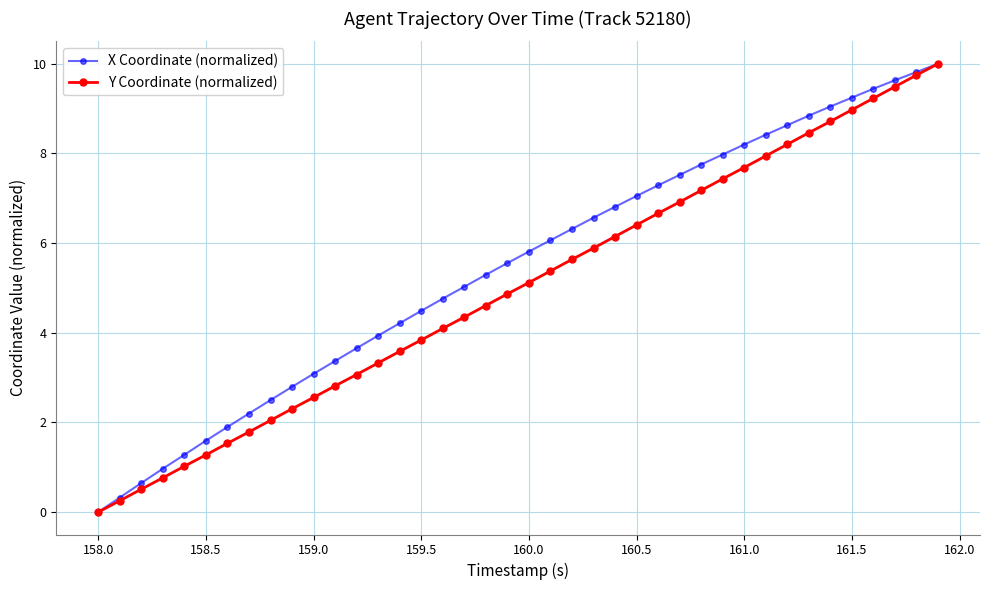

What are all the series names shown in the legend?

X Coordinate (normalized), Y Coordinate (normalized)